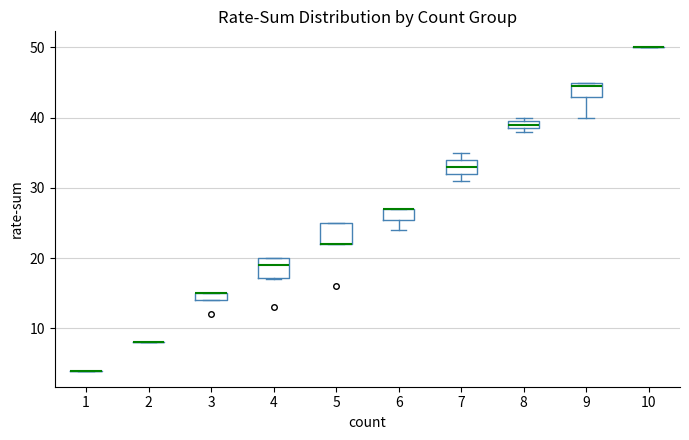

Where is the upper edge of the box at x = 8 on the y-axis? The values are not printed on the chart, so give them approximately, as read against the axis.

40